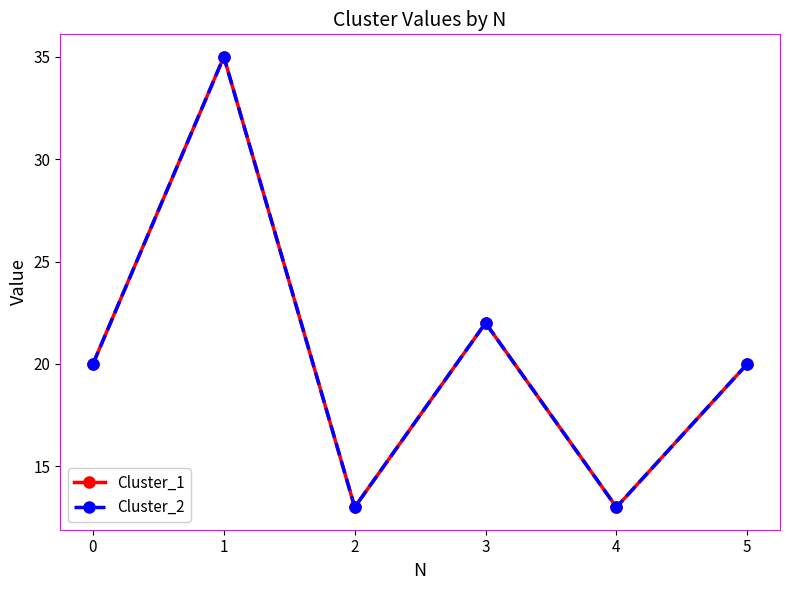

Is this an area chart (filled region under the line)?

No